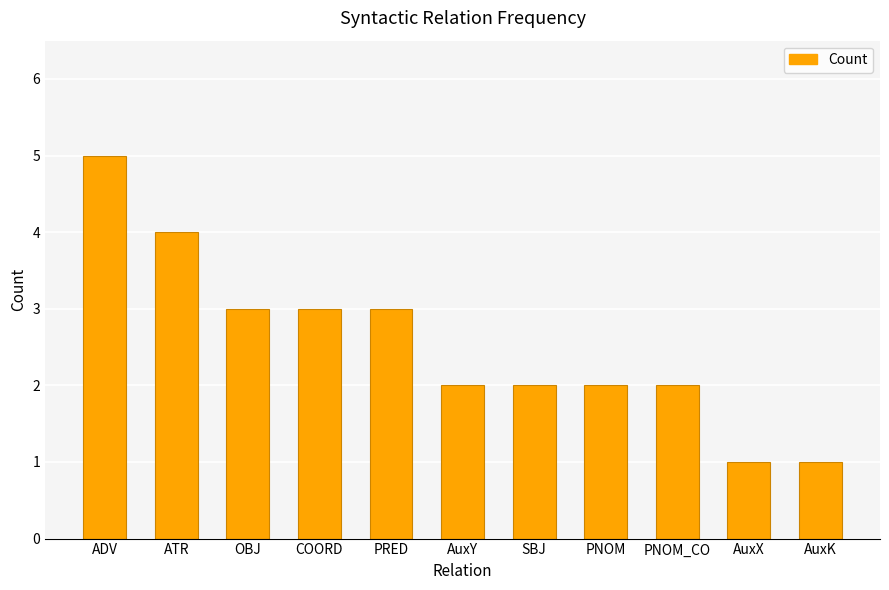

What is the greatest value displayed?

5